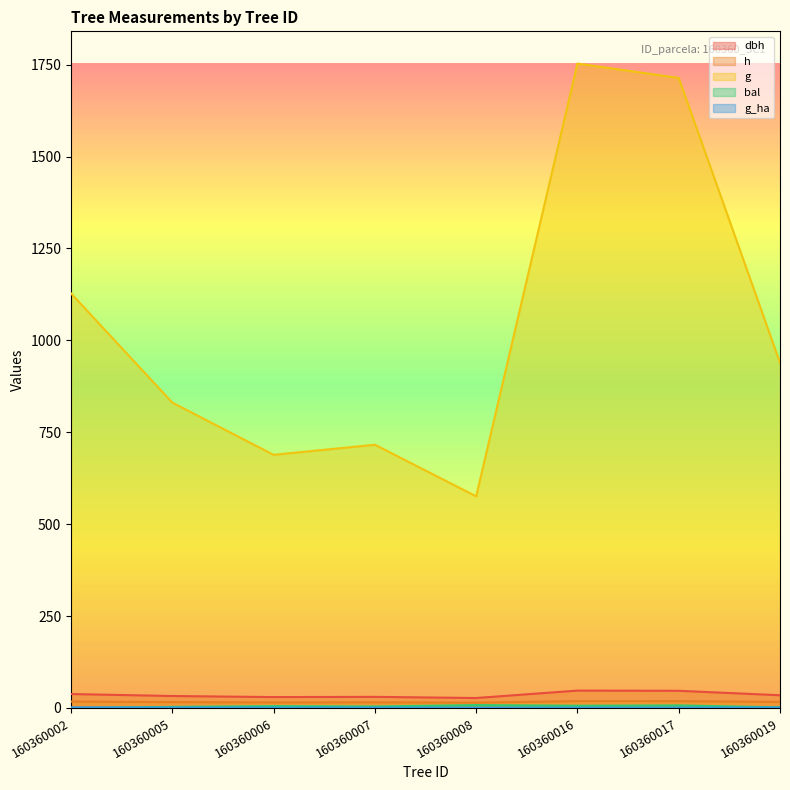

Where is bal nearest to the value 3?

160360005